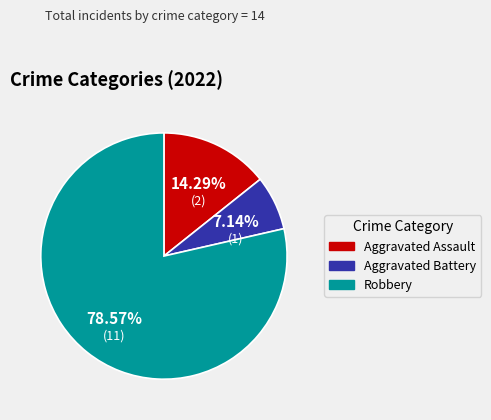

What is the majority slice?

Robbery